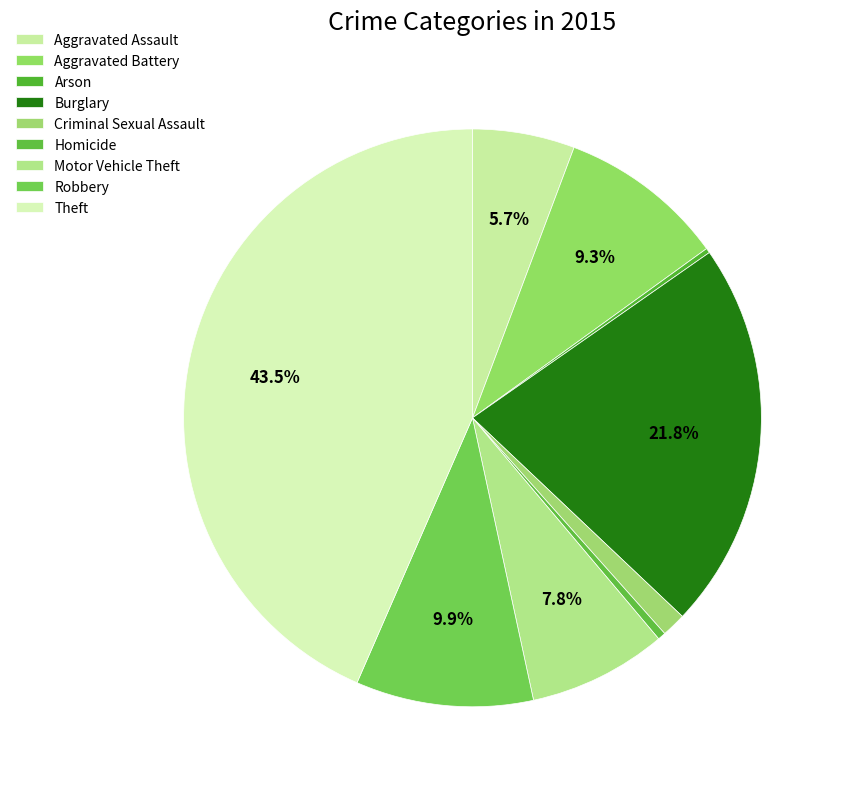

Does any single category account for the majority?

No